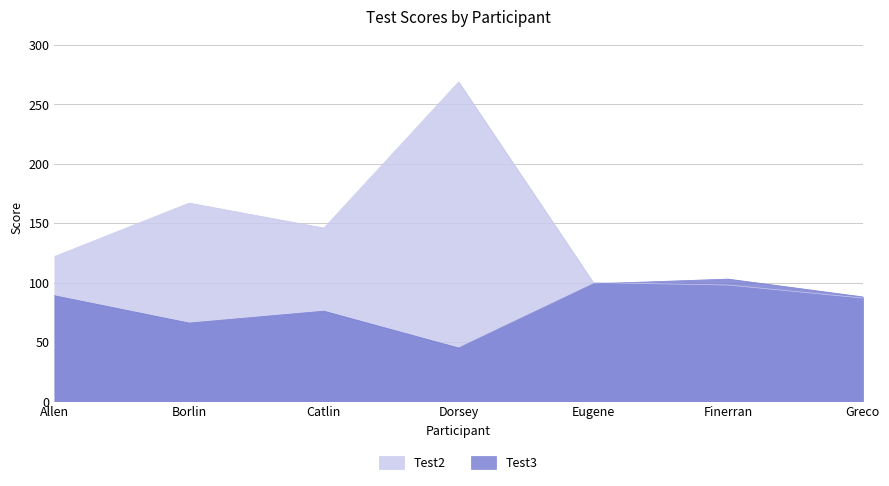

Which series has the largest range (max minus min)?

Test2